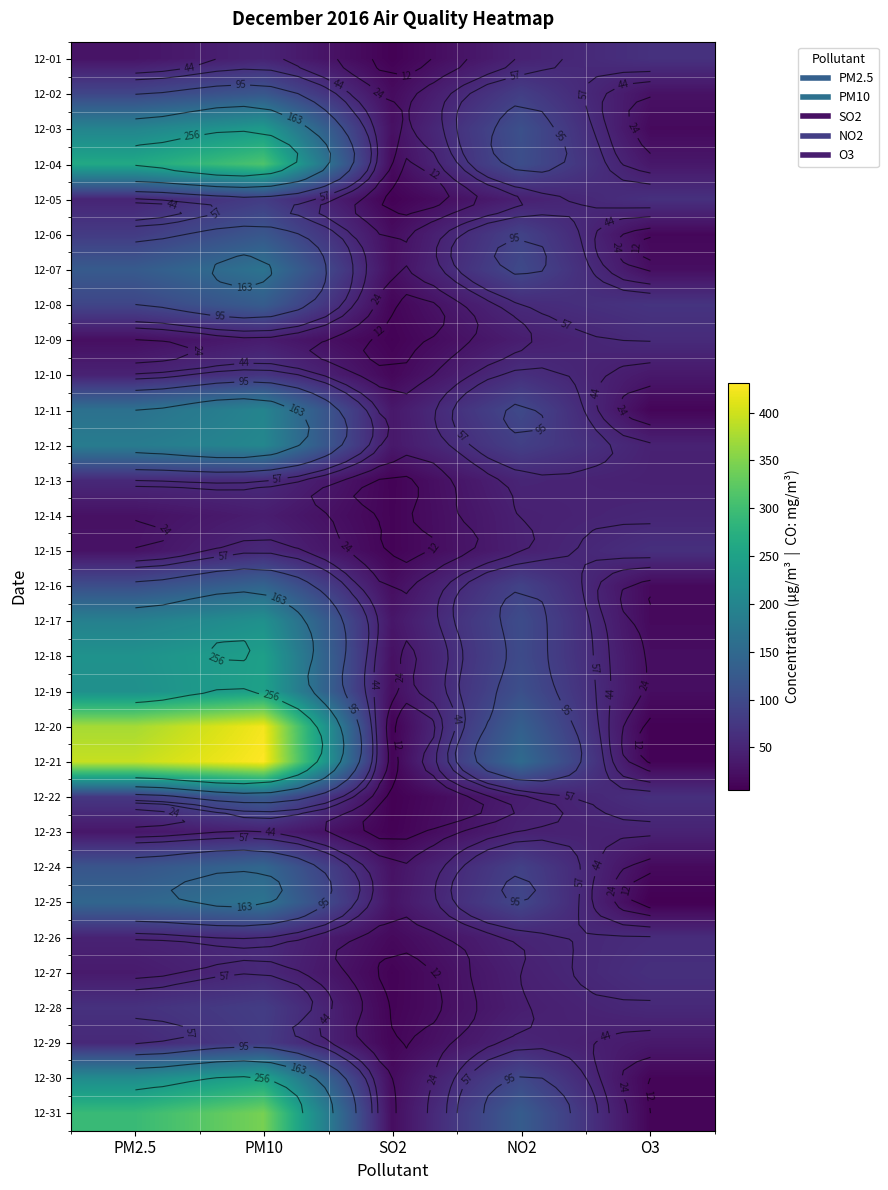

Which has a higher value, PM10 or PM2.5?

PM10